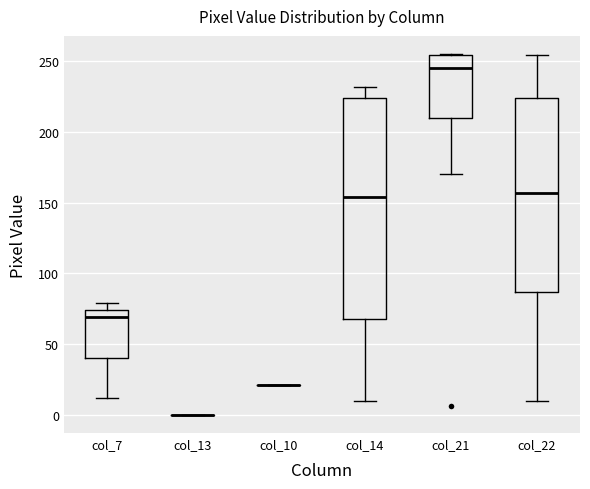

Reading left to right, read every box against the y-axis: the position of its median line, the range the box covers, and the ends of its whiskers. The values are not printed on the chart, so give them approximately, as read against the axis.

col_7: median 70, box 40 to 75, whiskers 10 to 80
col_13: box collapsed to a line at 0, whiskers 0 to 0
col_10: box collapsed to a line at 20, whiskers 20 to 20
col_14: median 155, box 70 to 225, whiskers 10 to 230
col_21: median 245, box 210 to 255, whiskers 170 to 255
col_22: median 155, box 85 to 225, whiskers 10 to 255